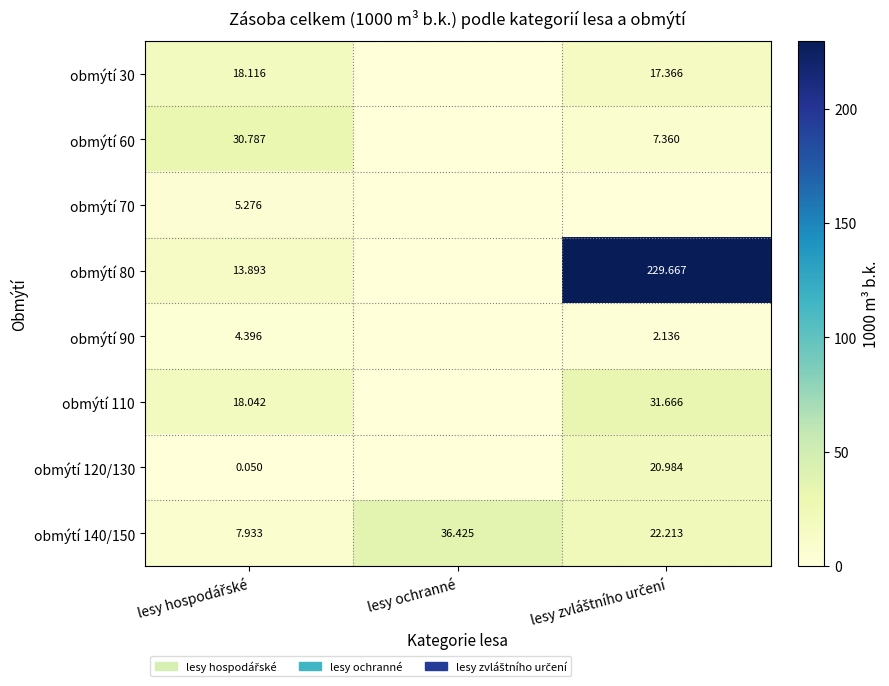

What is the sum of the obmýtí 60 values at lesy zvláštního určení and lesy ochranné?

7.4